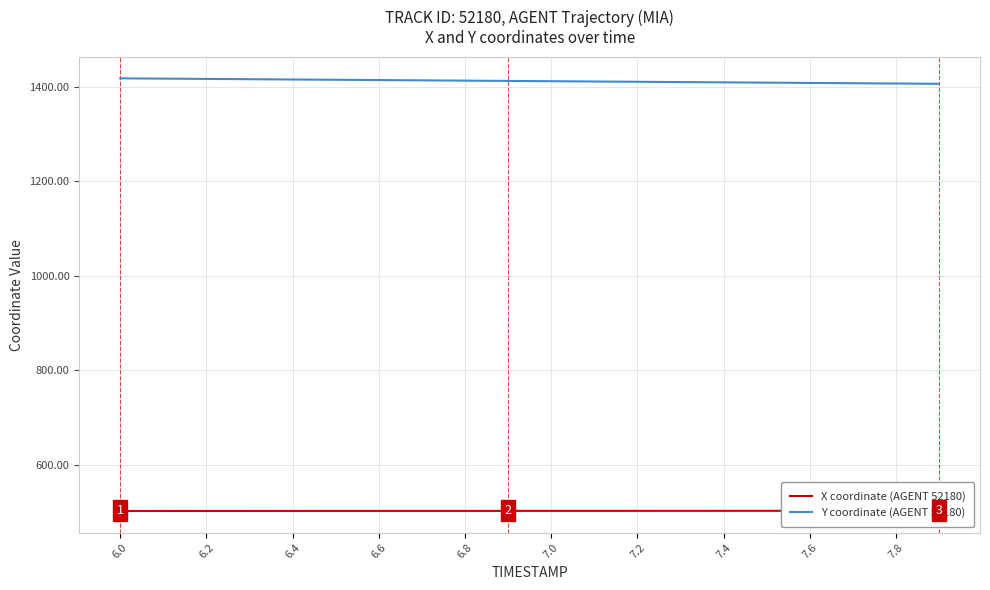

True or false: X coordinate (AGENT 52180) and Y coordinate (AGENT 52180) intersect in this chart.

False